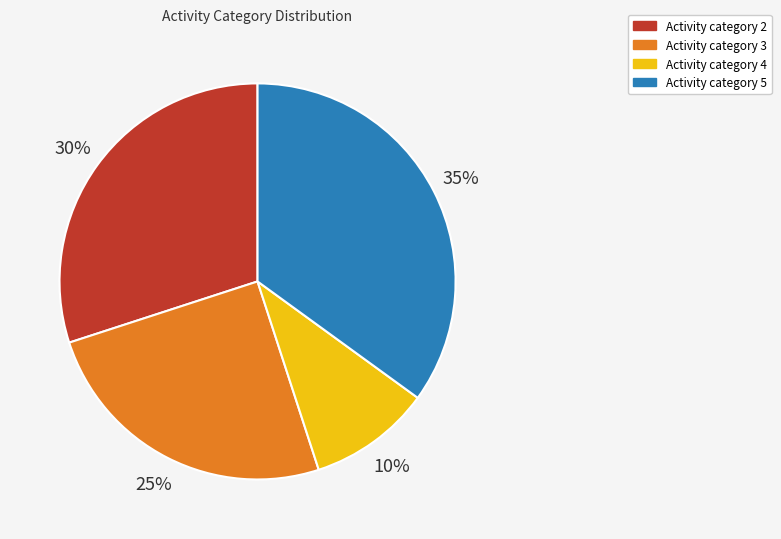

Is there any slice that represents more than half of the pie?

No